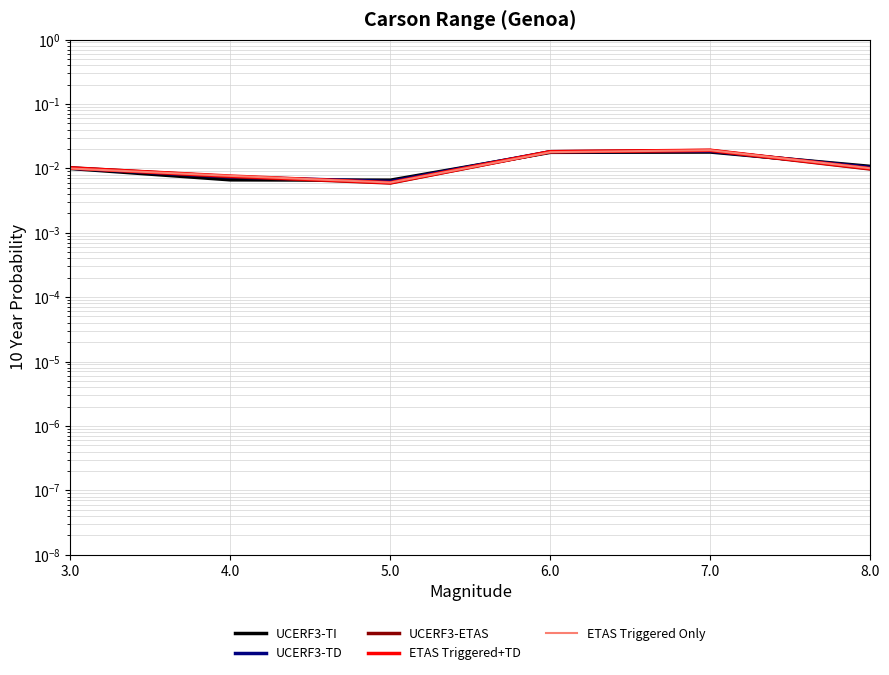

The value of ETAS Triggered Only at 5.0 is 0.0. True or false?

True